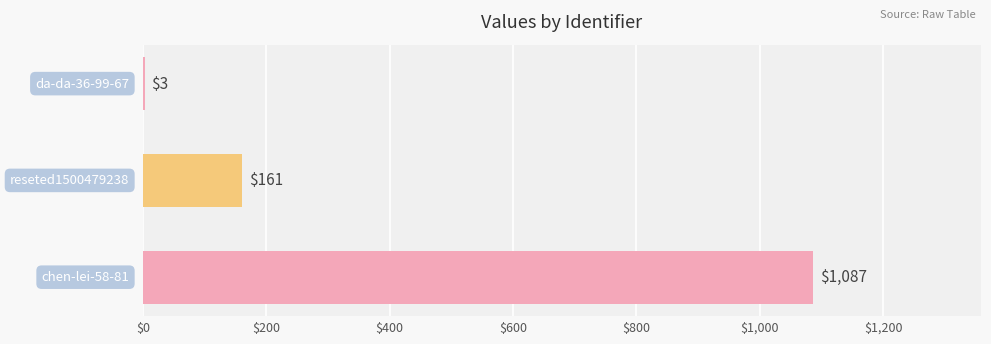

What is the sum of all values?

1251